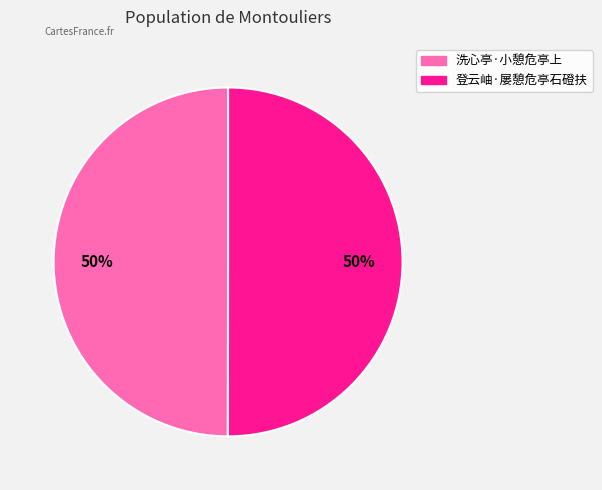

To the nearest percent, what portion does 登云岫·屡憩危亭石磴扶 represent?

50%